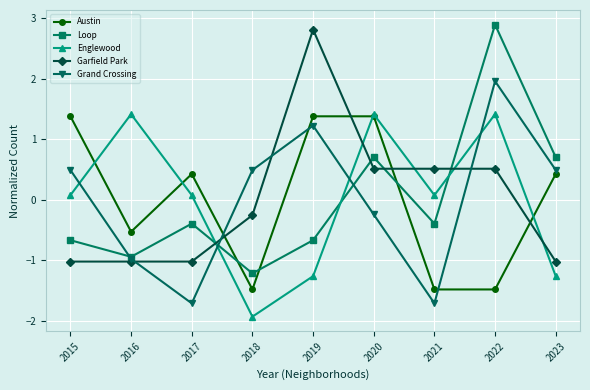

What are all the series names shown in the legend?

Austin, Loop, Englewood, Garfield Park, Grand Crossing